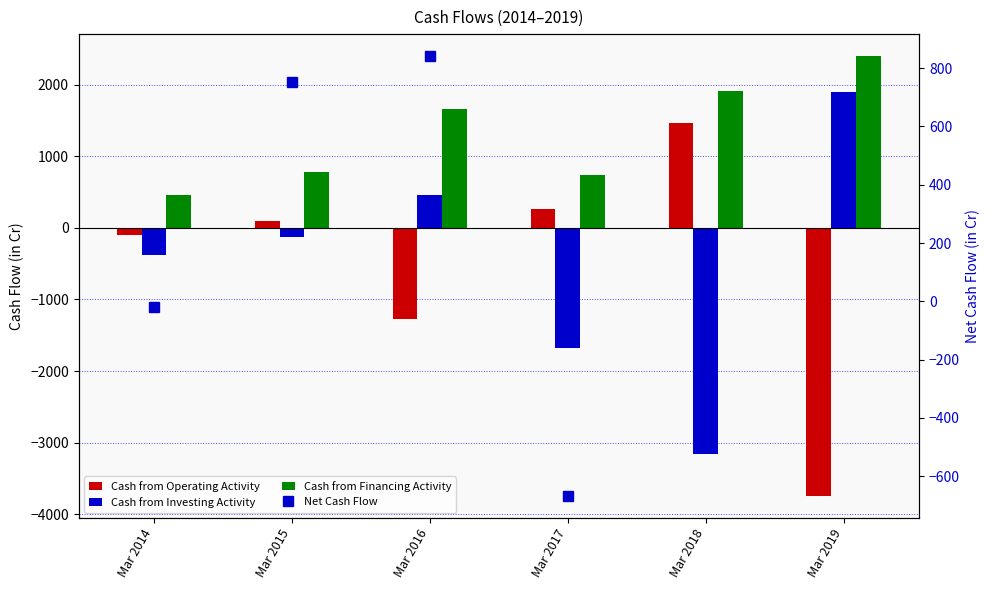

Reading right to left, extract all data points from this chart.

Cash from Operating Activity: Mar 2019=-3745	Mar 2018=1462	Mar 2017=270	Mar 2016=-1275	Mar 2015=95	Mar 2014=-104
Cash from Investing Activity: Mar 2019=1897	Mar 2018=-3163	Mar 2017=-1676	Mar 2016=456	Mar 2015=-124	Mar 2014=-378
Cash from Financing Activity: Mar 2019=2398	Mar 2018=1905	Mar 2017=738	Mar 2016=1660	Mar 2015=781	Mar 2014=461
Net Cash Flow: Mar 2019=549	Mar 2018=205	Mar 2017=-668	Mar 2016=841	Mar 2015=752	Mar 2014=-20